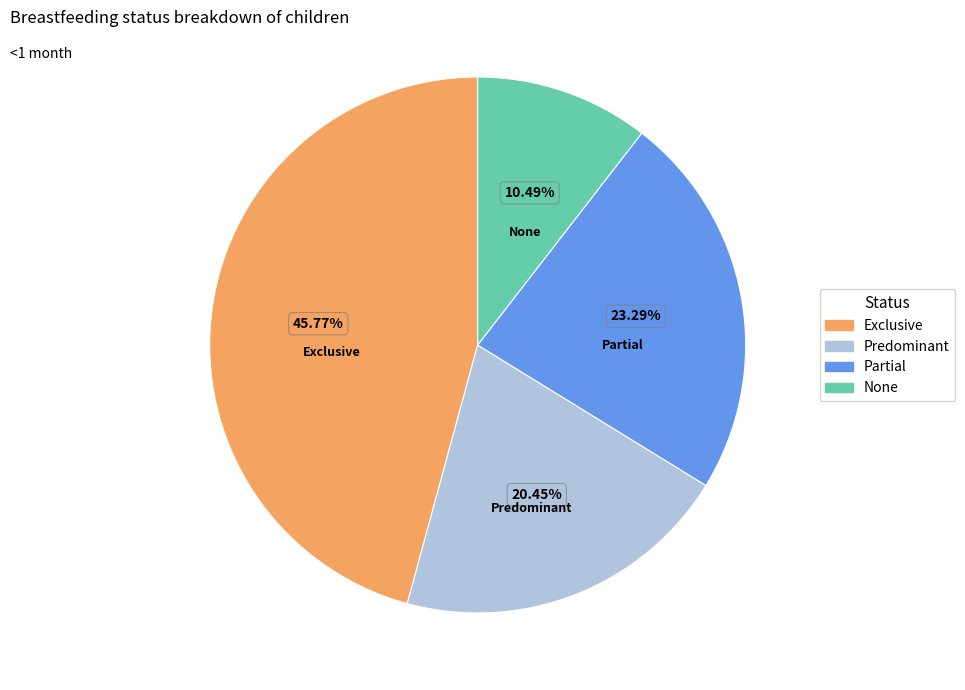

Combined, what portion of the pie is Partial and Predominant?

43.7%